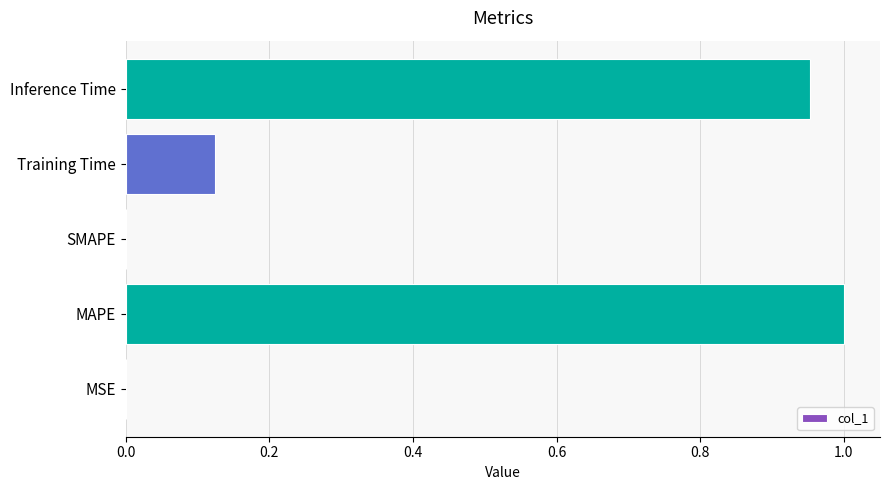

How many data points does each series have?

5